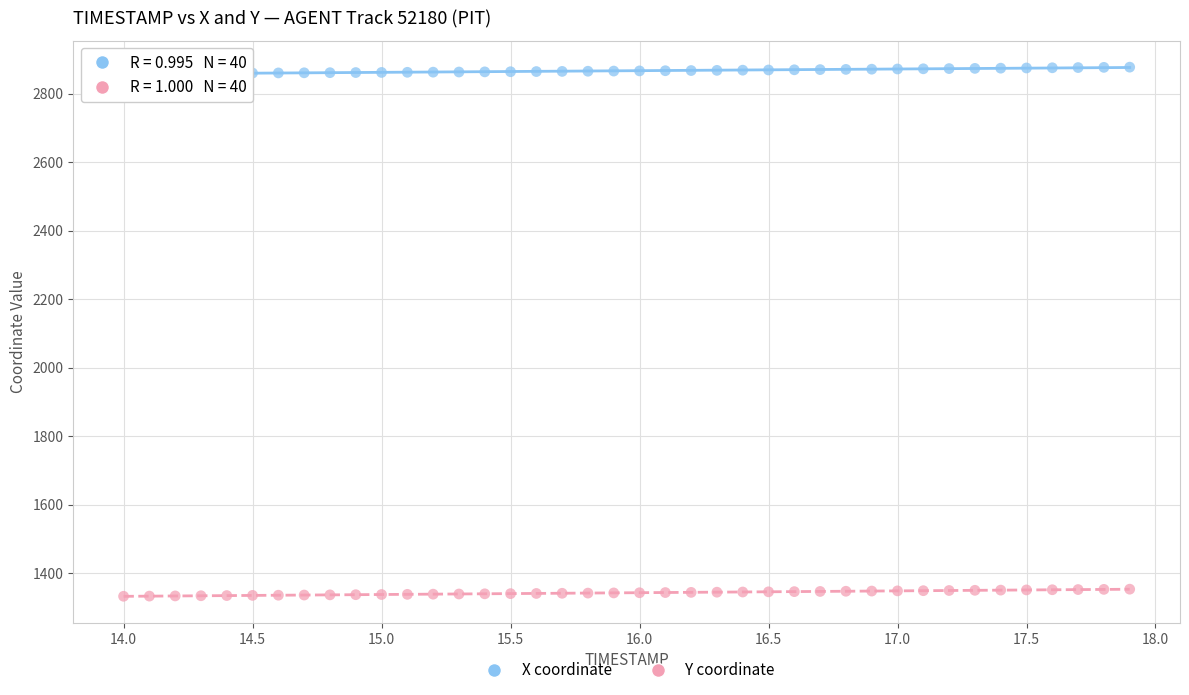

What is the X range (max minus min) for the scatter plot?

3.9